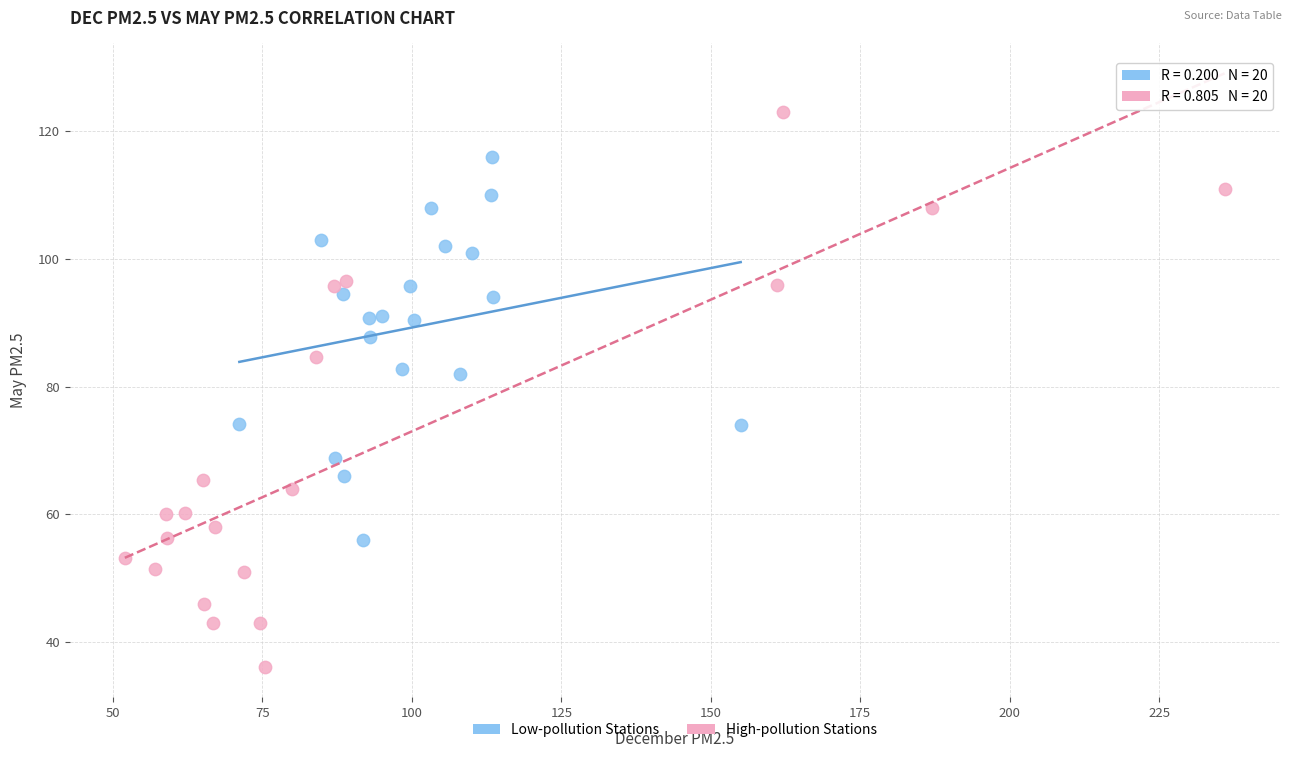

Which series contains the highest Y value?

High-pollution Stations